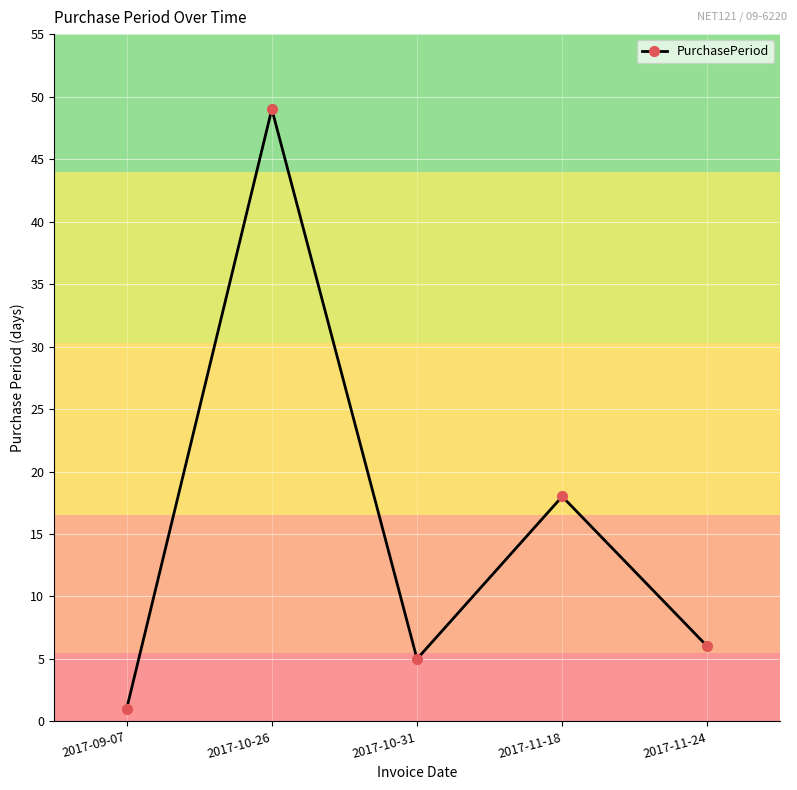

True or false: the data shows 80 at 2017-10-26.

False